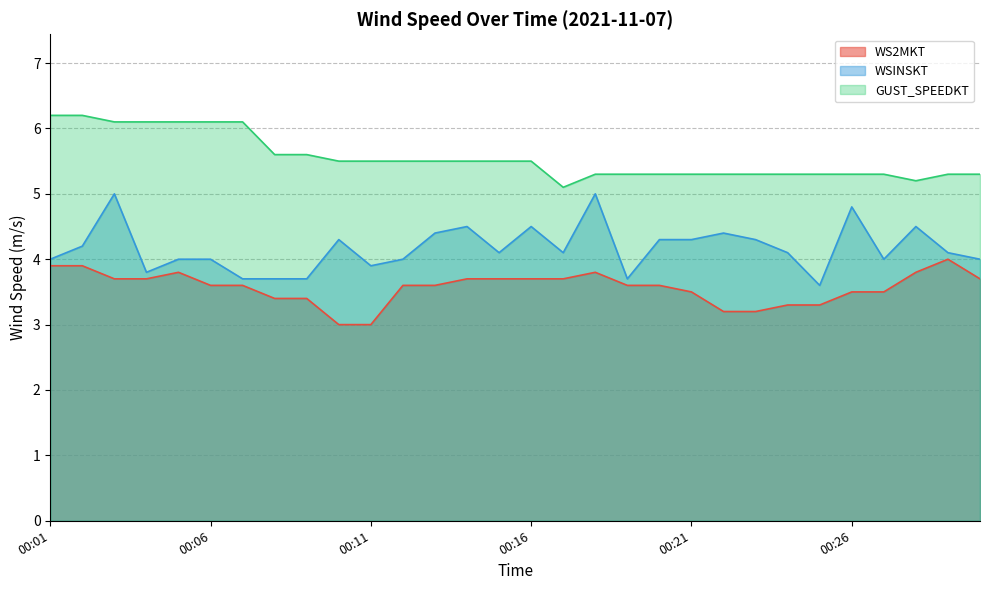

What is the spread (max minus min) of values at 00:06?

2.5